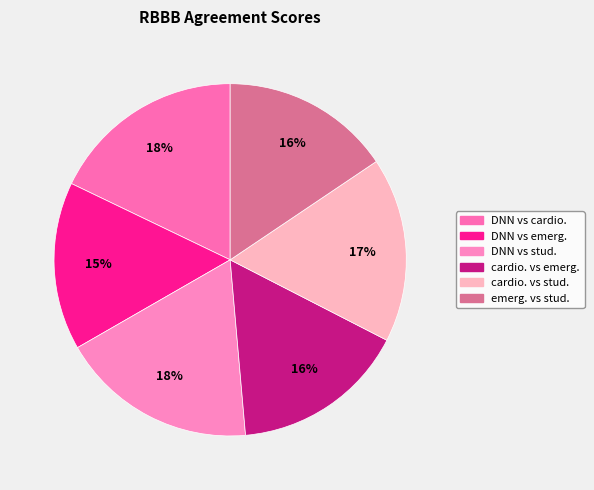

The DNN vs cardio. slice represents 9% of the pie. True or false?

False